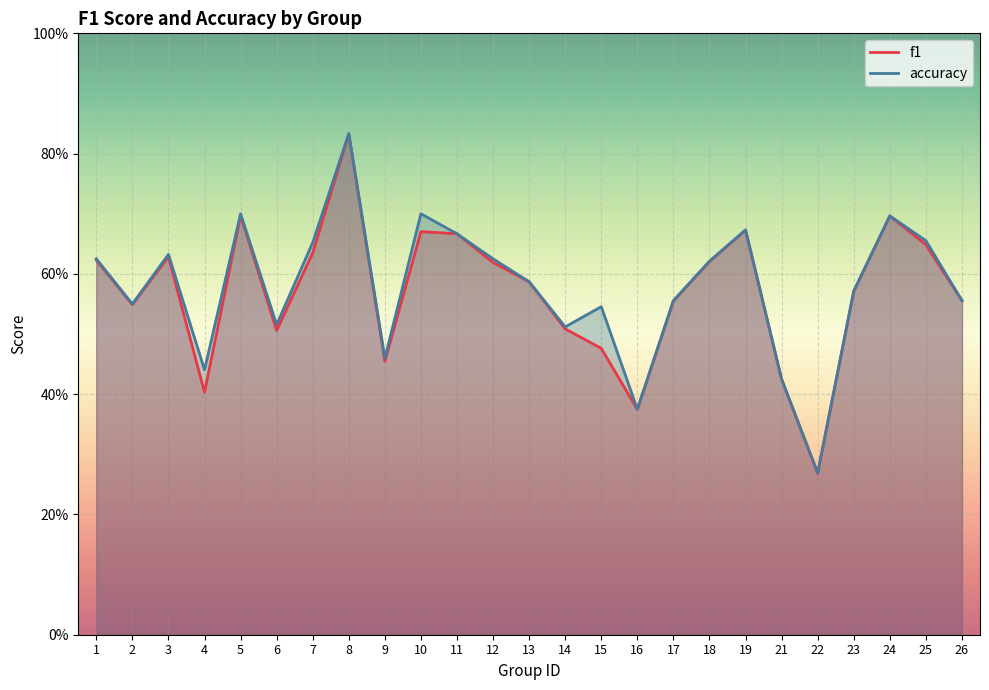

Is it true that f1 equals 0.9 at 18?

False